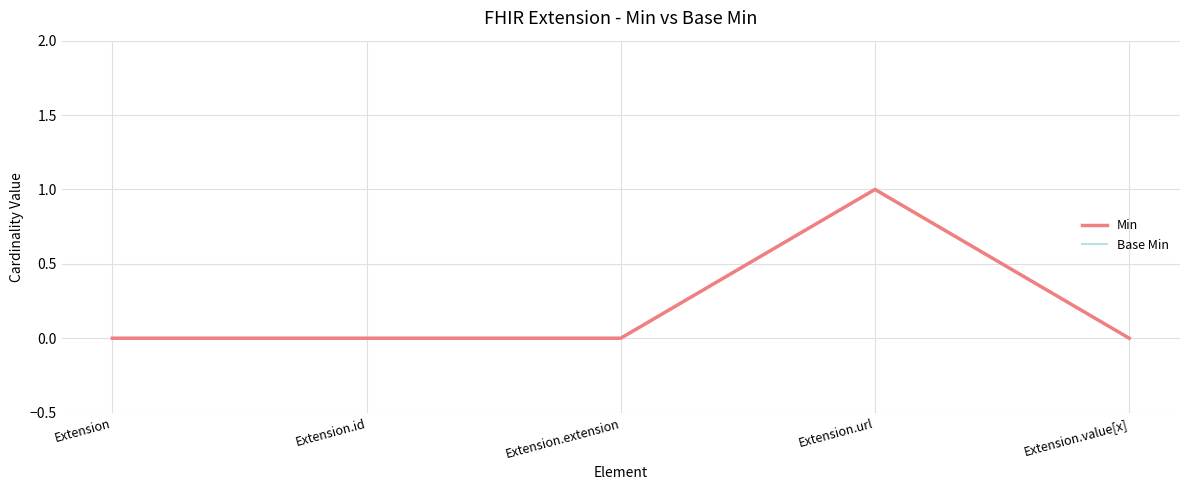

Which has a higher value, Extension.id or Extension?

Extension.id